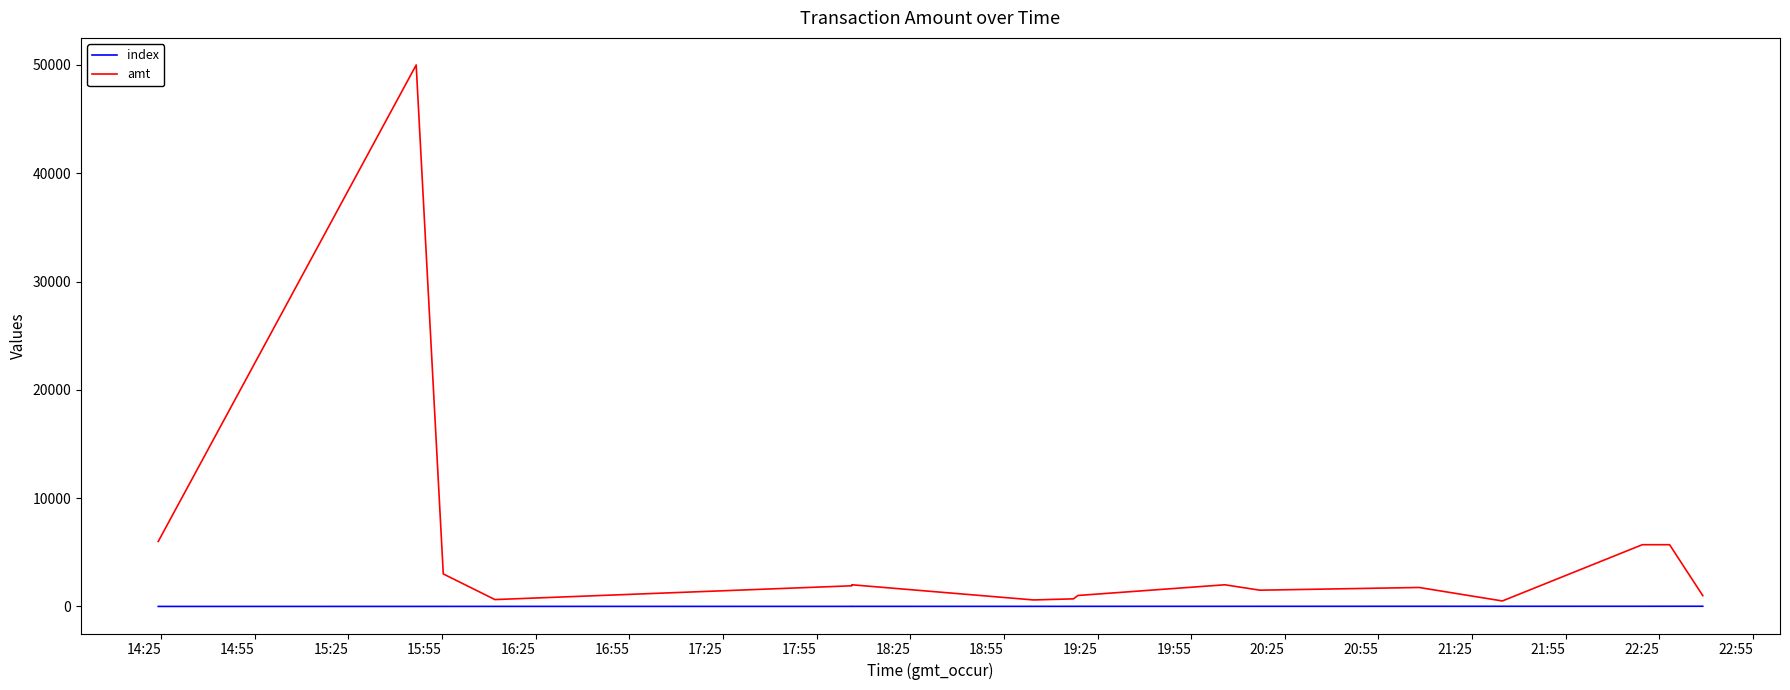

Rank the series at 17:25 from highest to lowest value.

amt, index